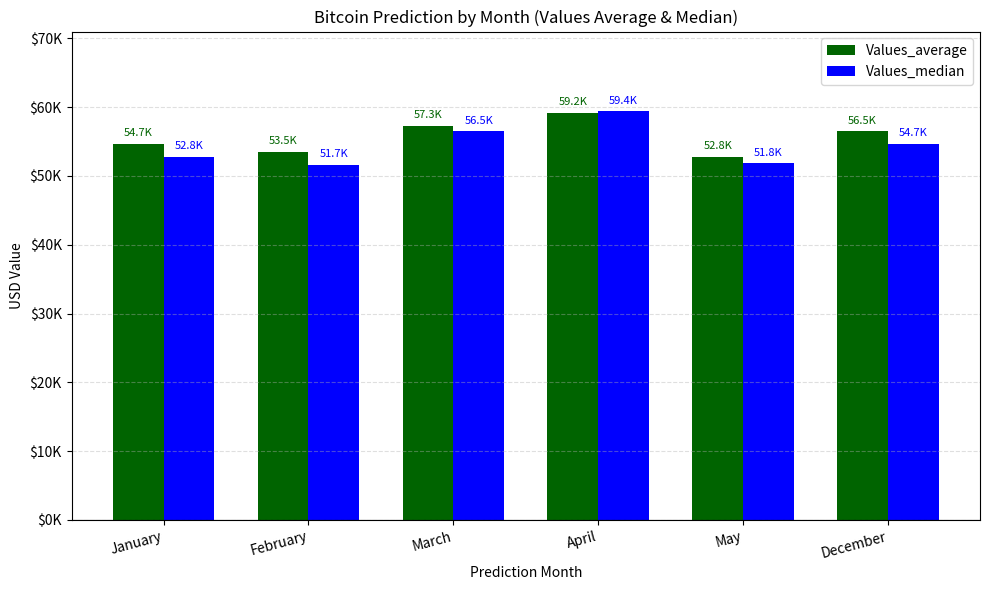

Which has a higher value, May or December?

December